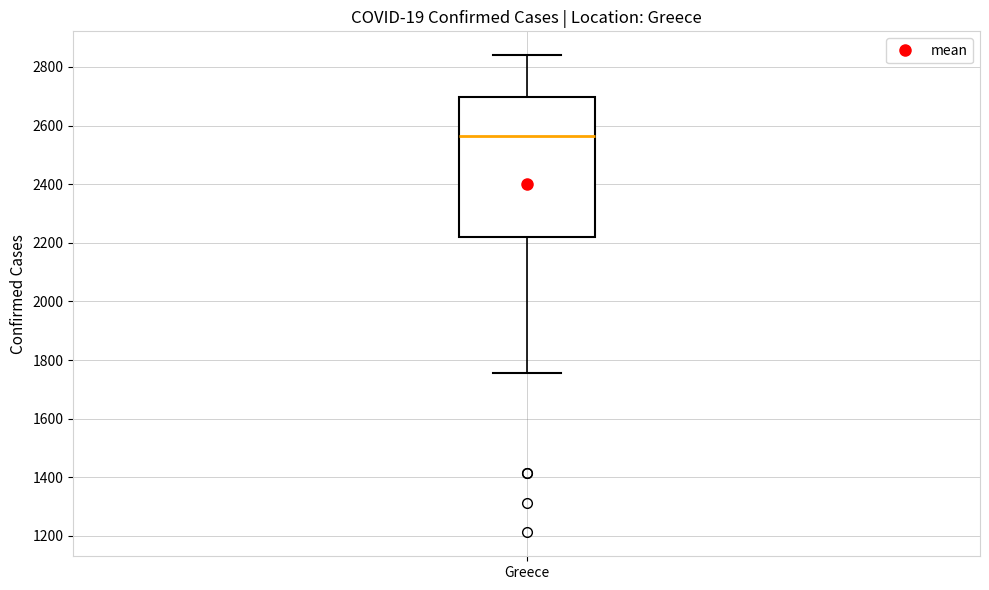

Transcribe this box plot: give where the median line is, the range the box spans, and where the two whiskers end, as read against the y-axis. The values are not printed on the chart, so give them approximately, as read against the axis.

median 2560, box 2220 to 2700, whiskers 1760 to 2840